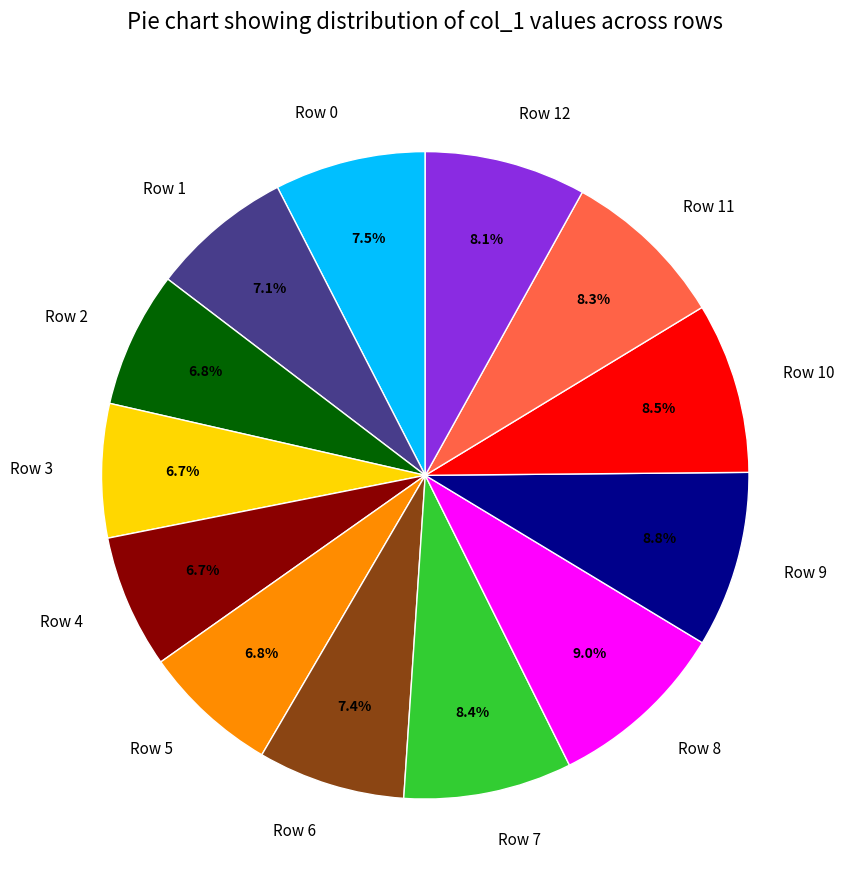

Does Row 12 represent more than half of the total?

No